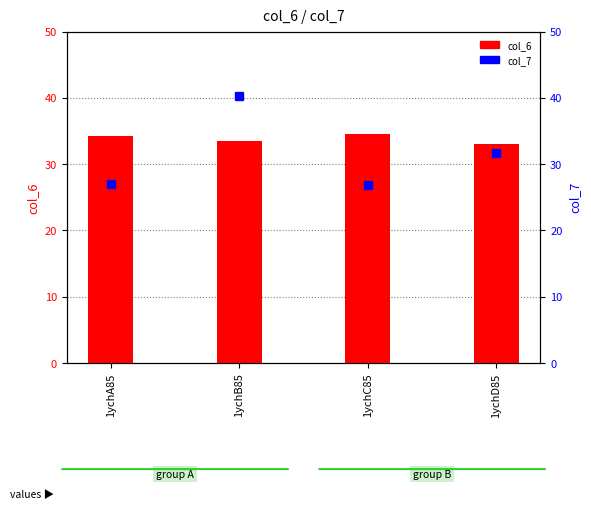

What is the total value across all series at 1ychA85?

61.4